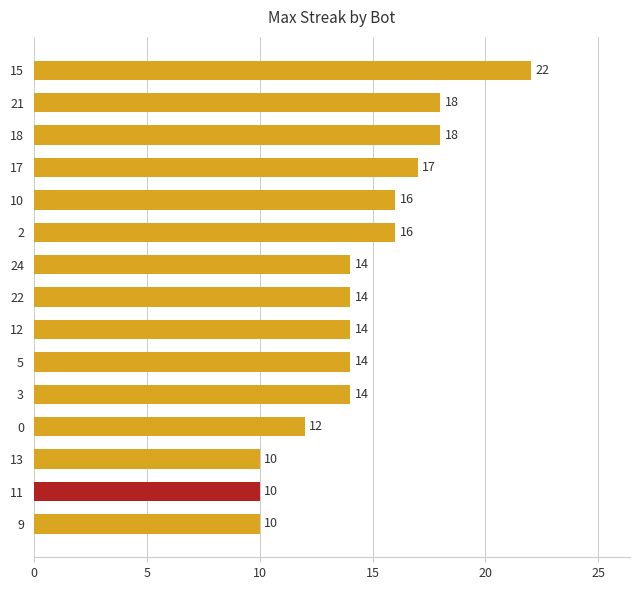

What position from the bottom is 18?

13